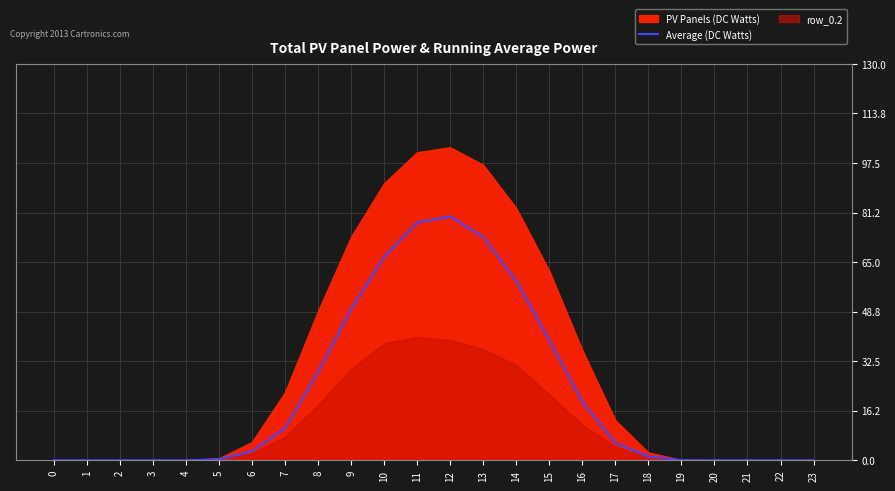

The value at 23 is 0.0. True or false?

True